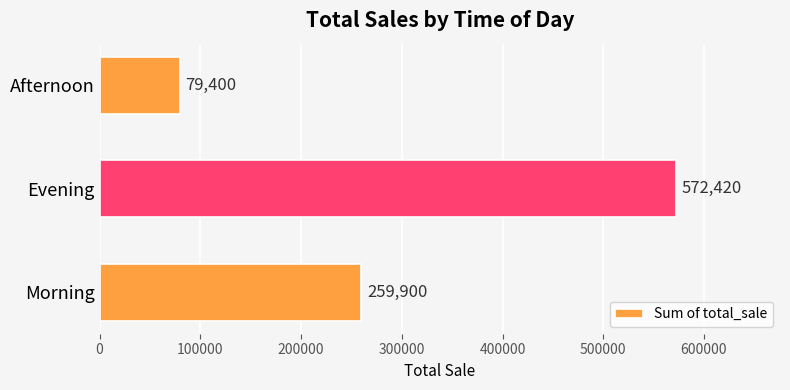

Is it true that the value at Evening is 572420?

True